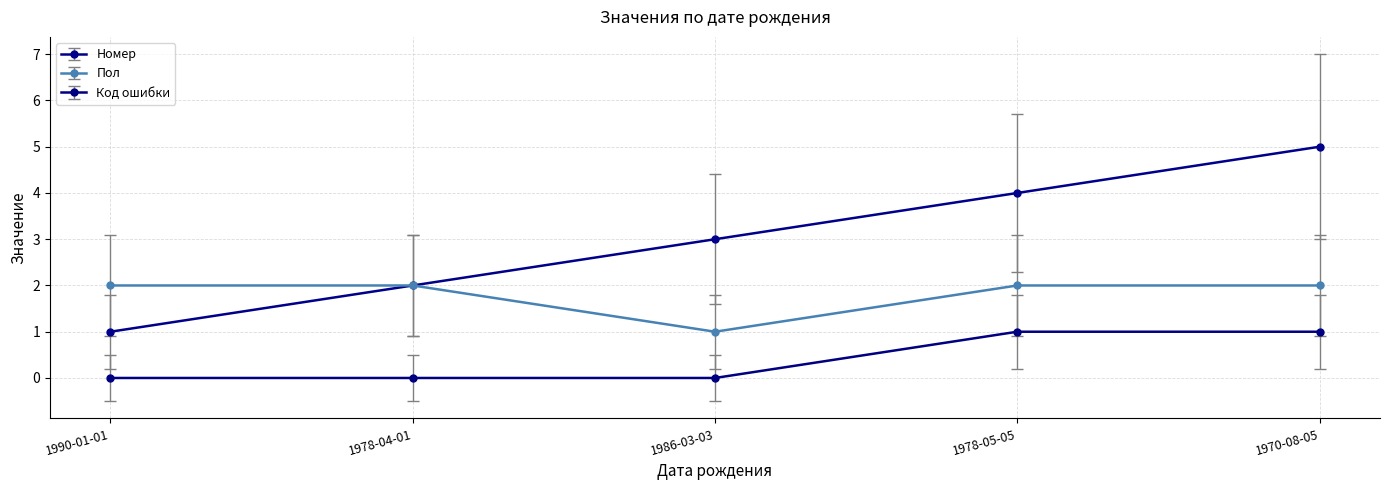

True or false: Код ошибки has a value of 0 at 1990-01-01.

True